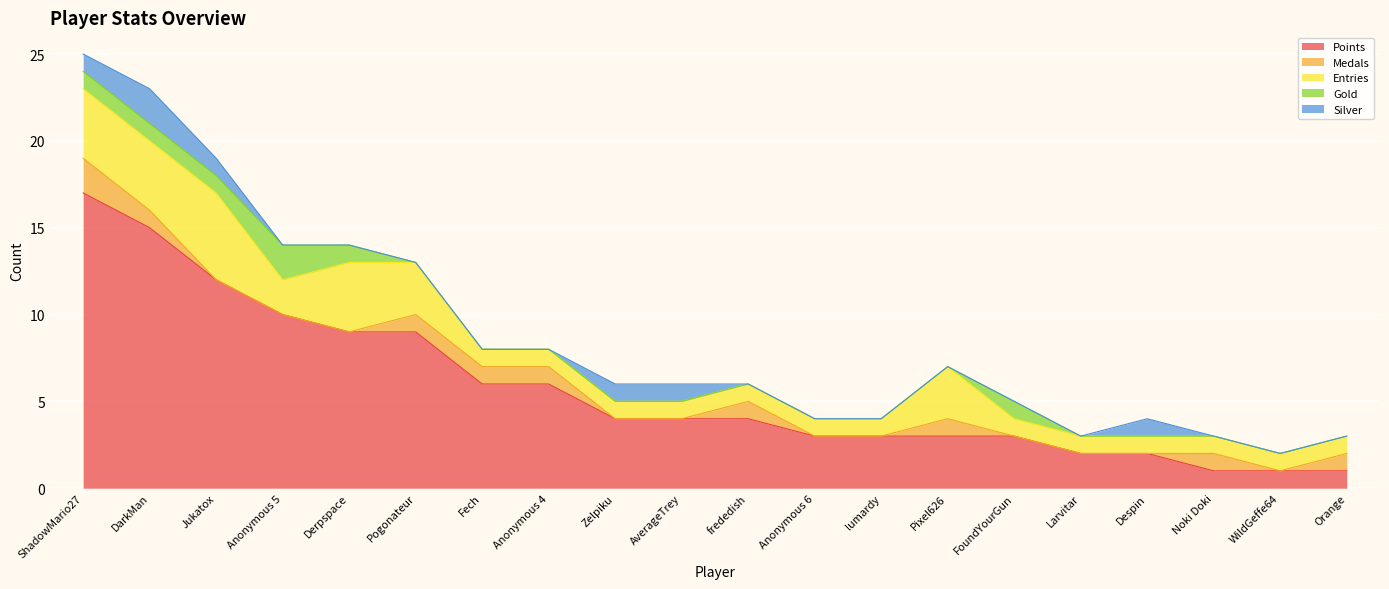

In Silver, how many points are higher than both neighbors (excluding endpoints)?

2